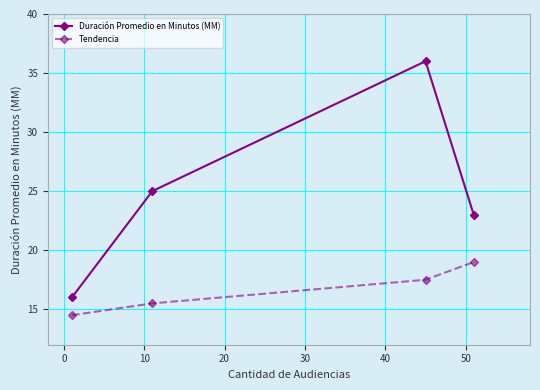

Rank the series by their maximum value, from highest to lowest.

Duración Promedio en Minutos (MM), Tendencia